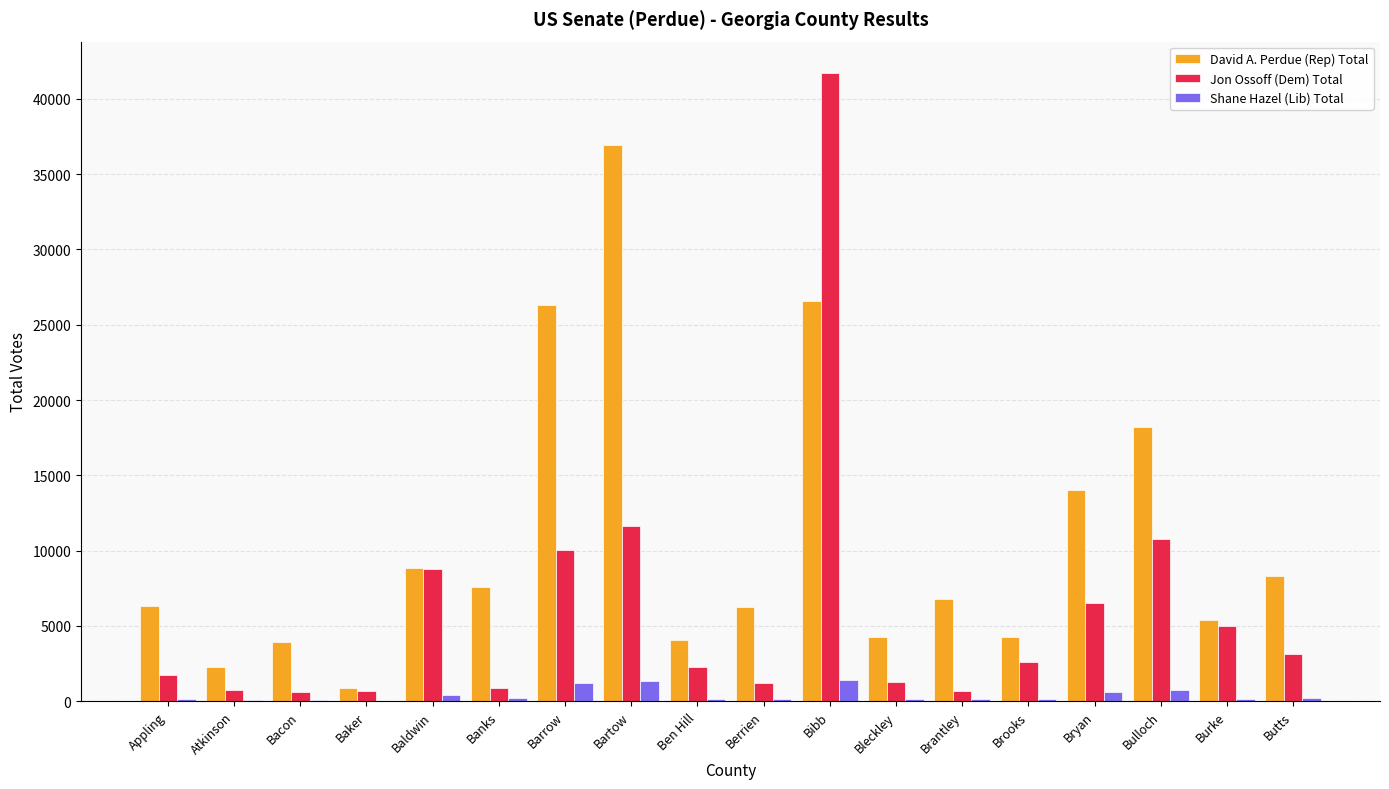

At which category is the sum across all series the highest?

Bibb